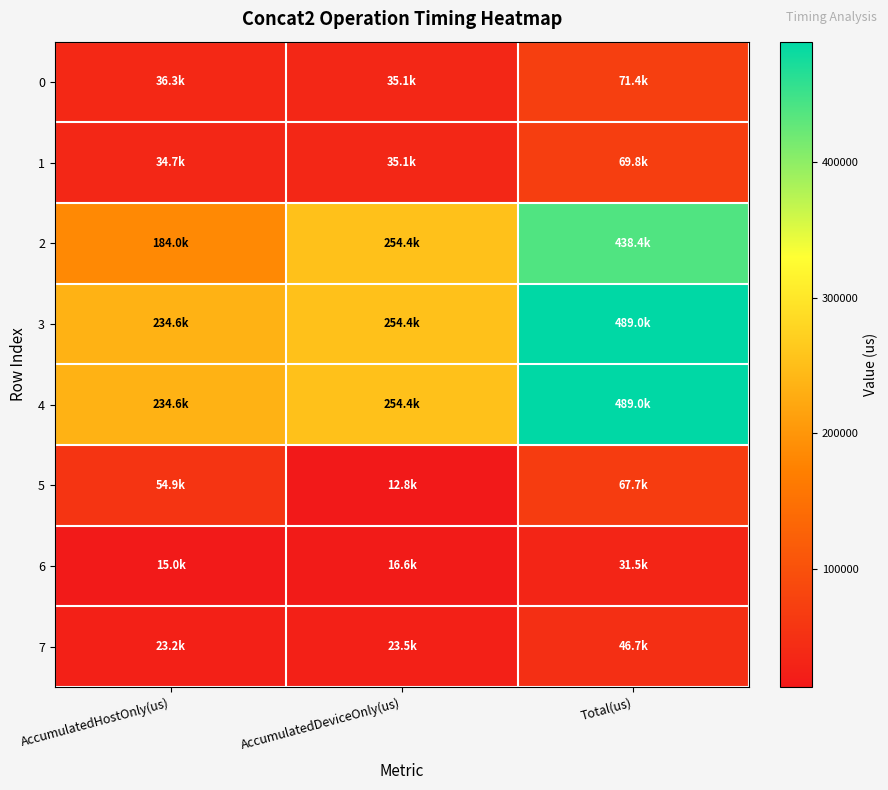

Rank the series by their maximum value, from highest to lowest.

3, 4, 2, 0, 1, 5, 7, 6